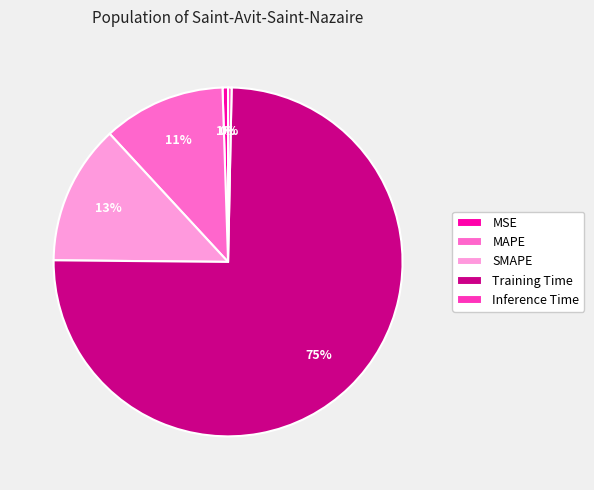

Is there a majority slice in this chart?

Yes